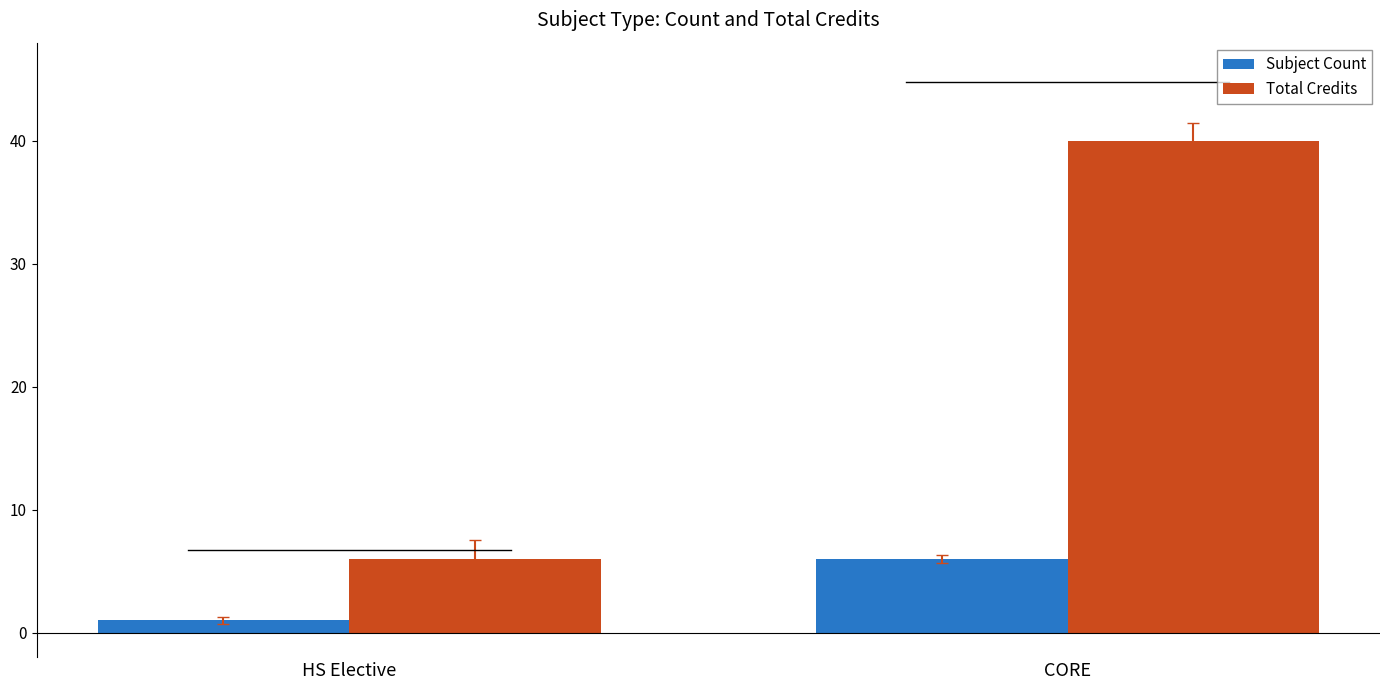

What is the difference between the highest and lowest values at CORE?

34